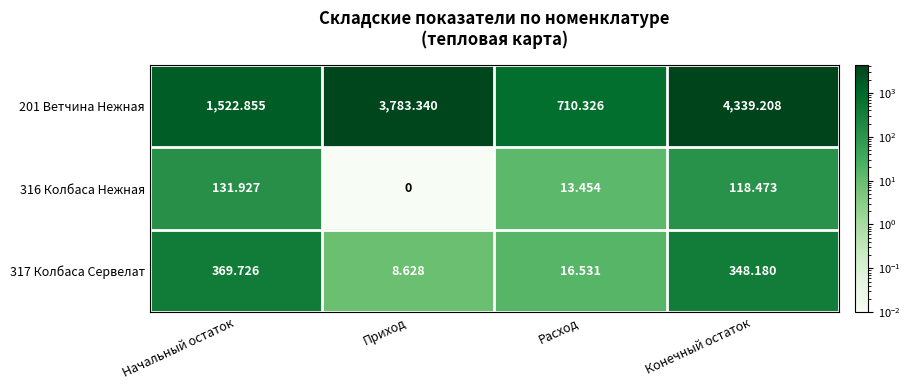

At which category is the sum across all series the highest?

Конечный остаток